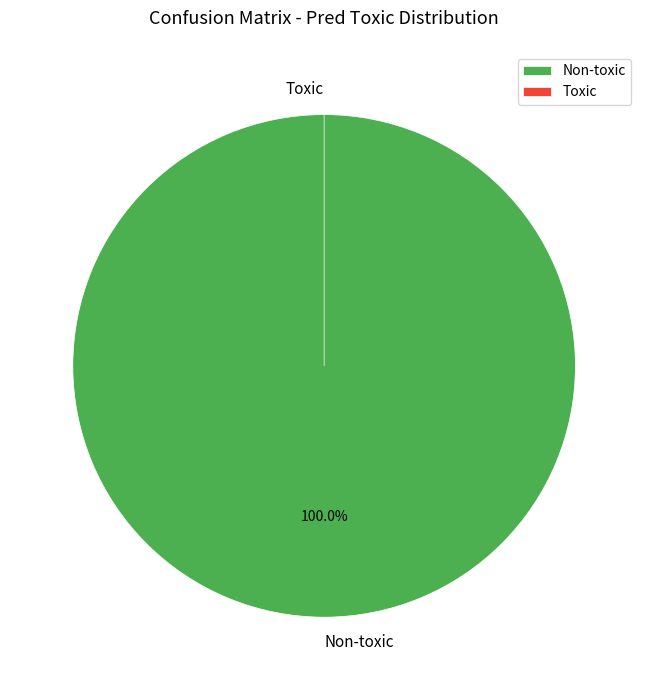

What is the total percentage of Non-toxic and Toxic?

100.0%